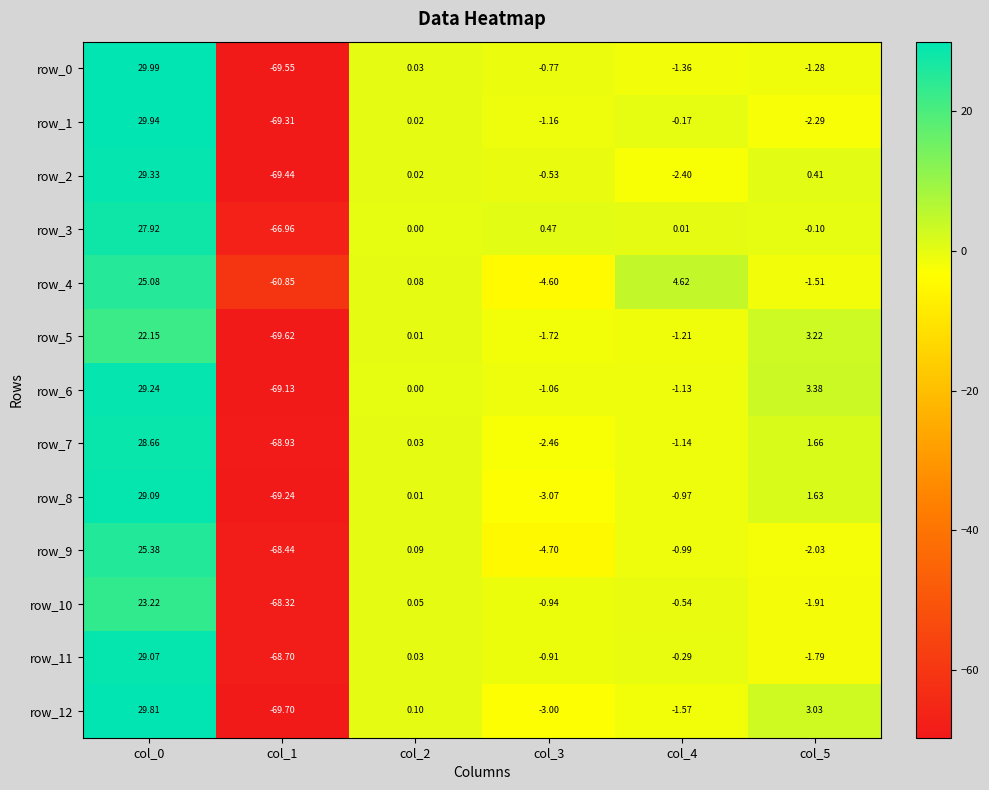

True or false: row_8 has a value of 0.0 at col_2.

True